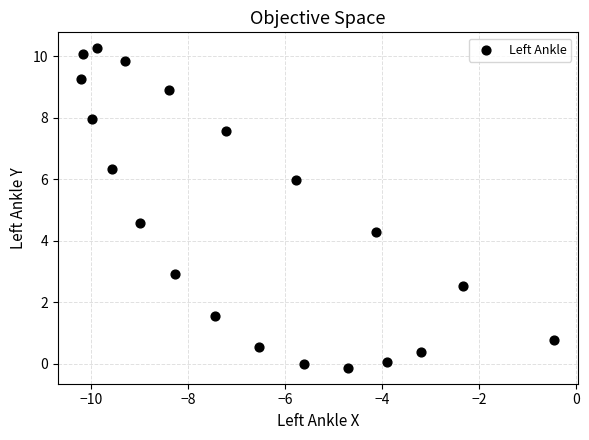

What Y value in the scatter plot is closest to 5?

4.6